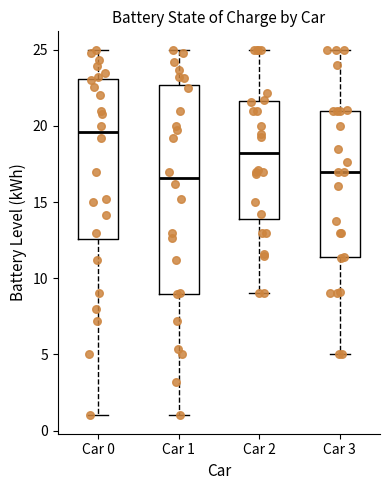

Where is the upper edge of the box for Car 1 on the y-axis? The values are not printed on the chart, so give them approximately, as read against the axis.

22.5